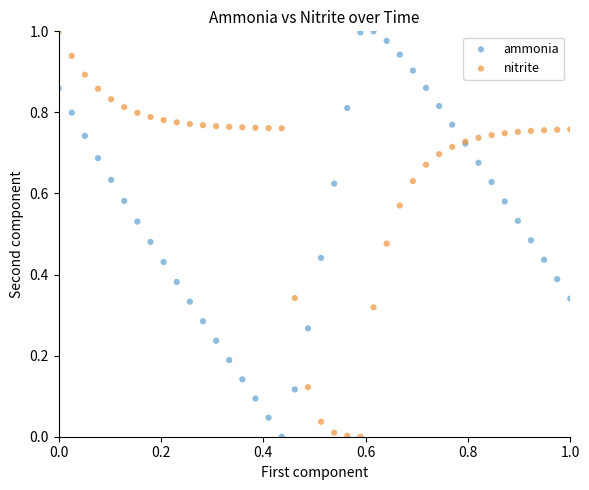

What are all the series names shown in the legend?

ammonia, nitrite